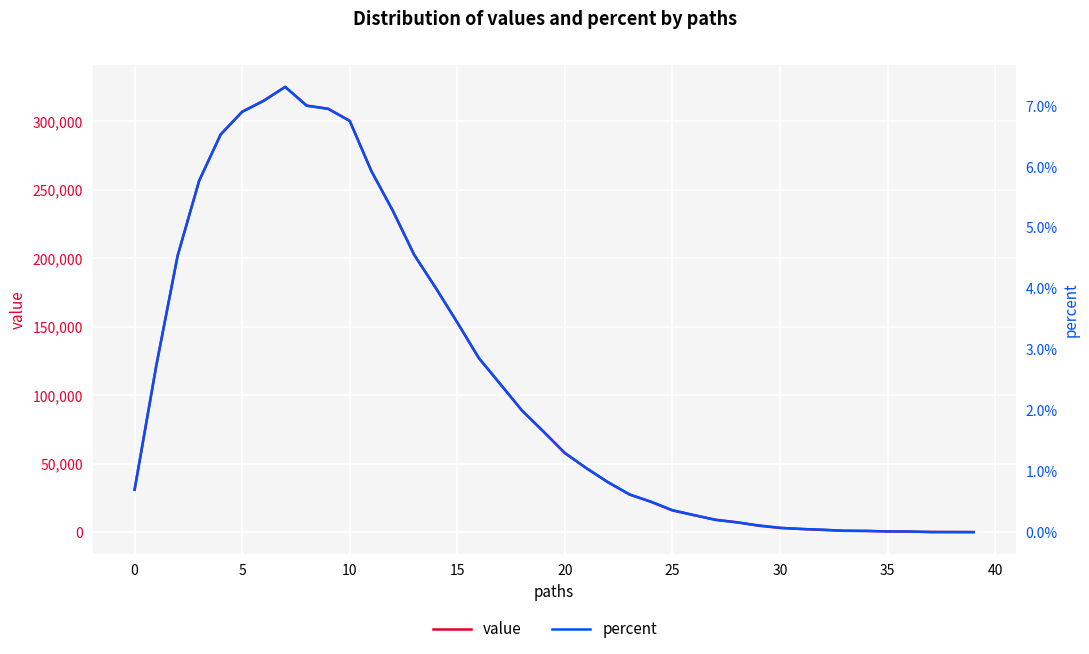

True or false: value has more than 2 points higher than both neighbors.

False